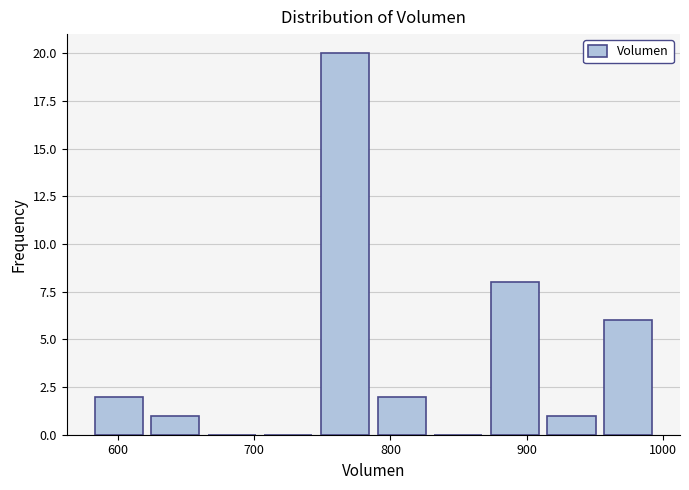

Reading left to right, list every bar in this chart as the range it spans on the x-axis followed by its height. Neither the bar edges nor the heights are printed on the chart, so give them approximately, as read against the axes.

580 to 620: 2
620 to 660: 1
660 to 700: 0
700 to 750: 0
750 to 790: 20
790 to 830: 2
830 to 870: 0
870 to 910: 8
910 to 950: 1
950 to 1000: 6